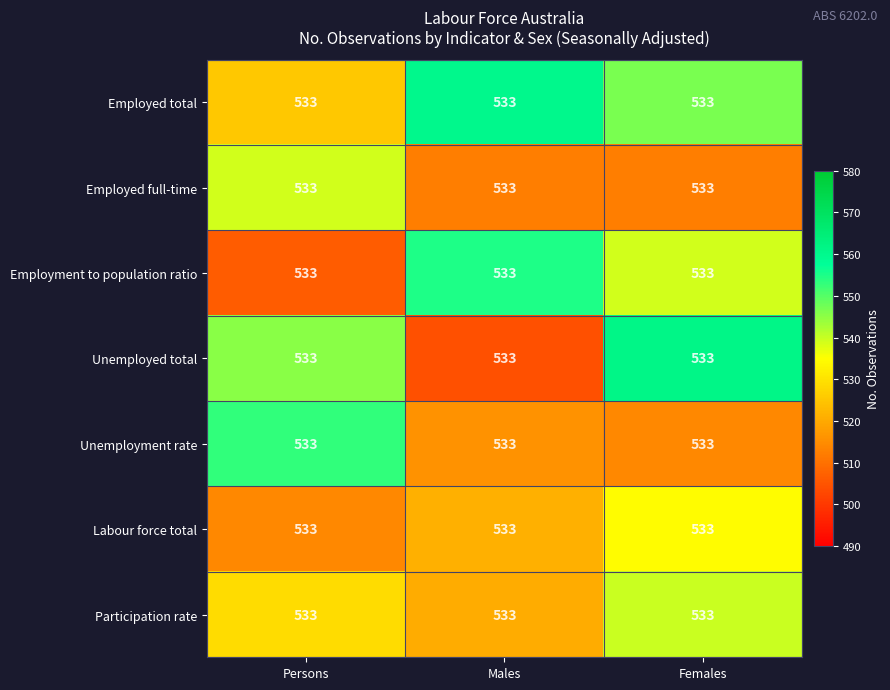

Which category has the highest value in the Employment to population ratio series?

Males